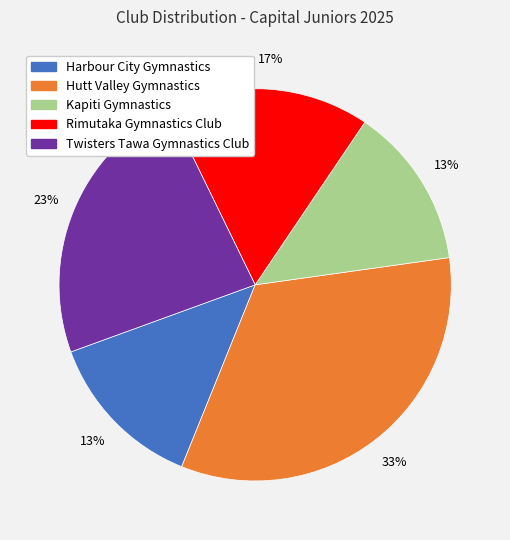

What is the ratio of the value at Twisters Tawa Gymnastics Club to the value at Hutt Valley Gymnastics?

0.7